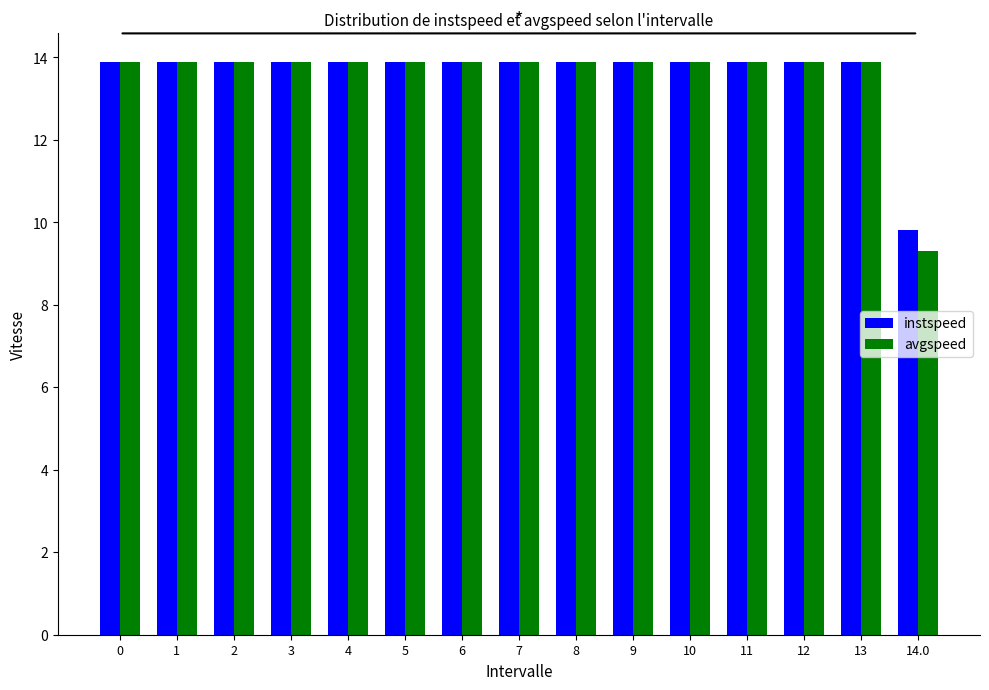

What is the label of the 3rd bar from the left?

2